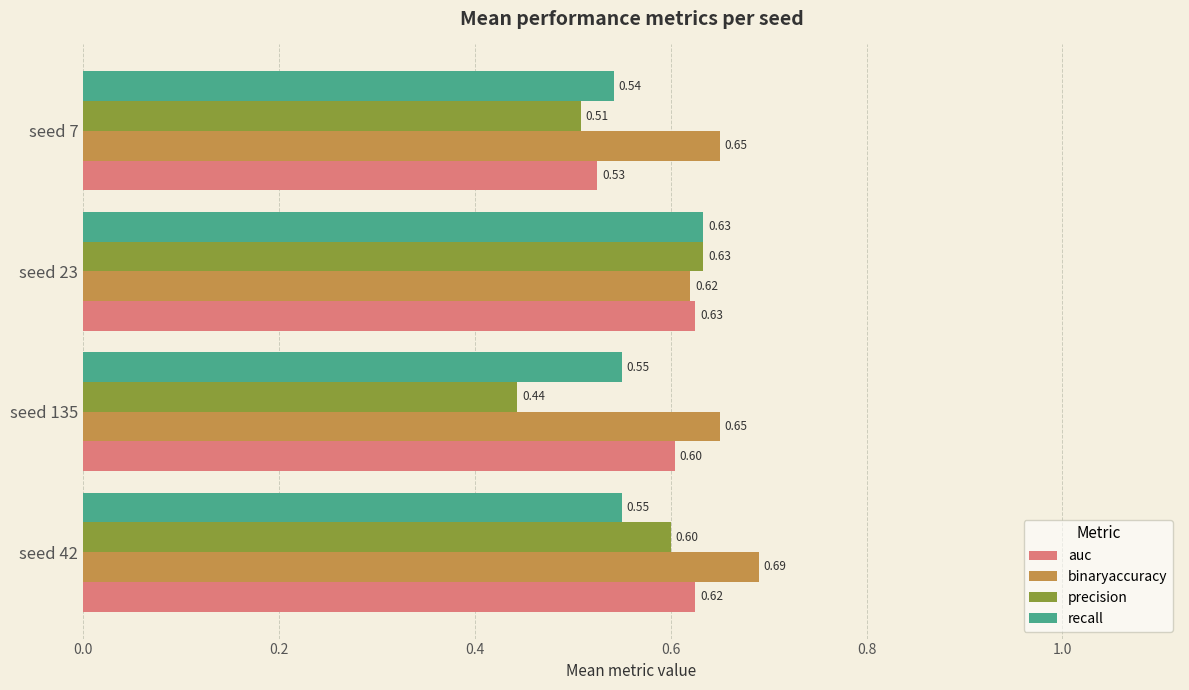

What is the sum of the recall values at seed 135 and seed 42?

1.1